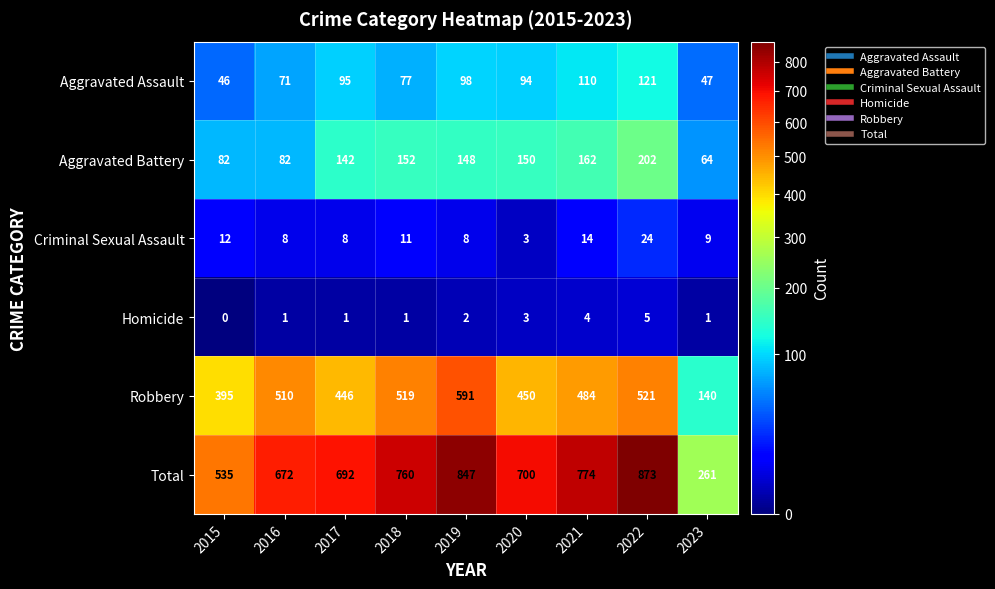

At which label does Criminal Sexual Assault reach its minimum?

2020